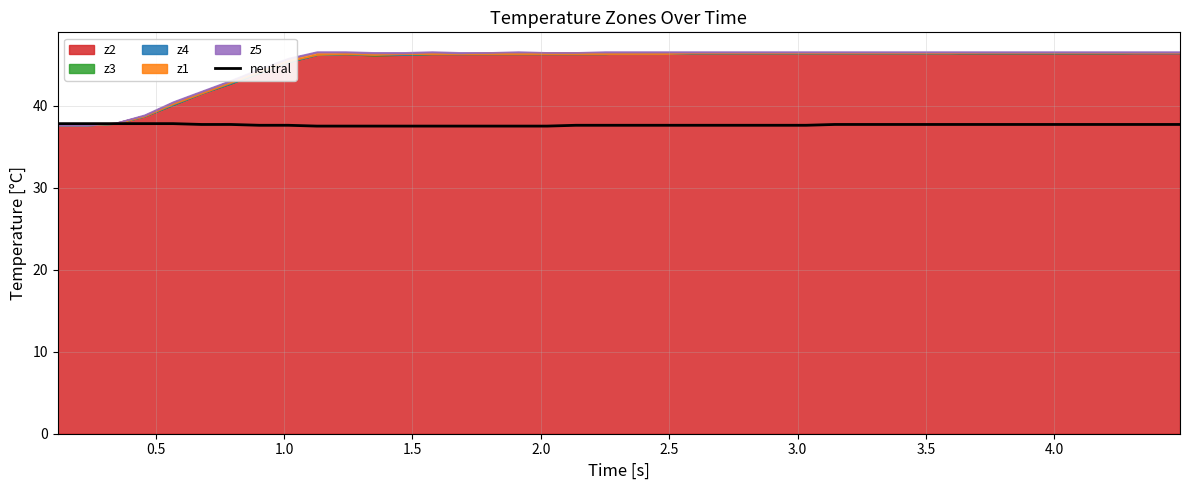

What is the lowest value of the neutral series?

37.5